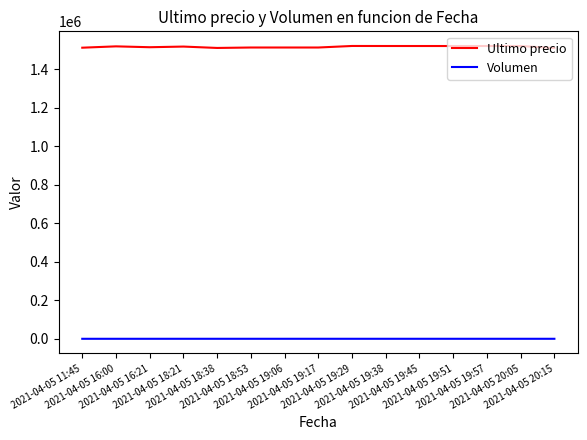

At 2021-04-05 18:38, list the series in order from smallest to largest.

Volumen, Ultimo precio